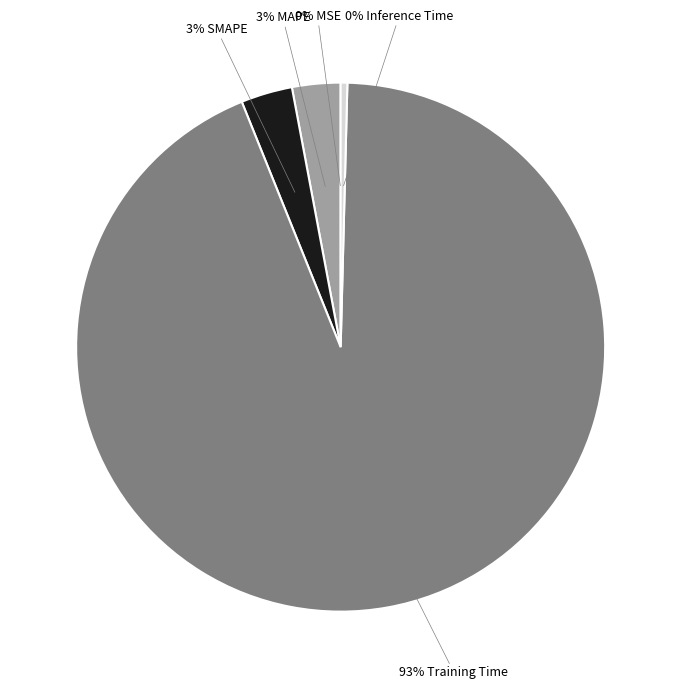

To the nearest percent, what is the average slice percentage?

20%